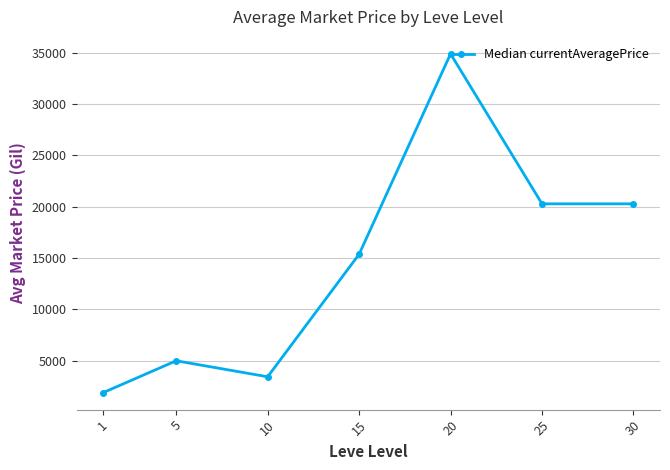

The value at 5 is 5000.0. True or false?

True